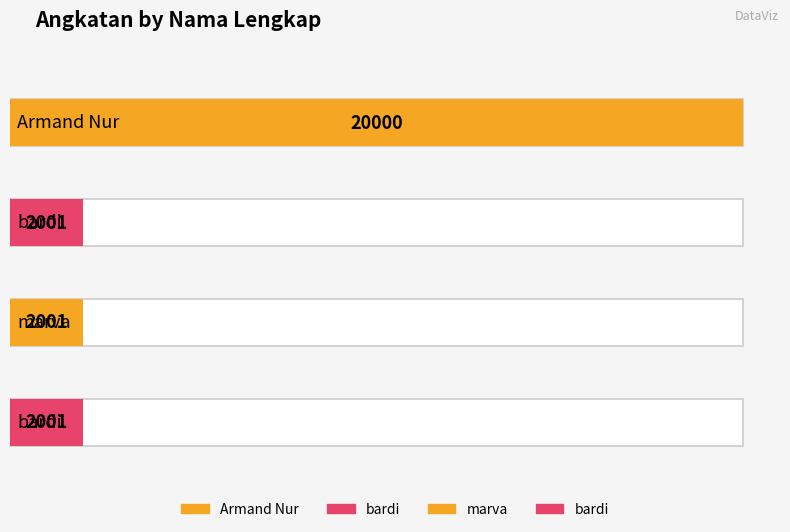

Is it true that the value at bardi is 2001?

True